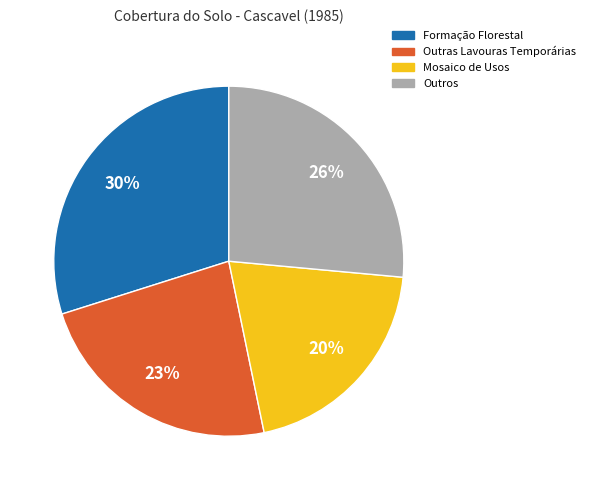

To the nearest percent, what is the average slice percentage?

25%